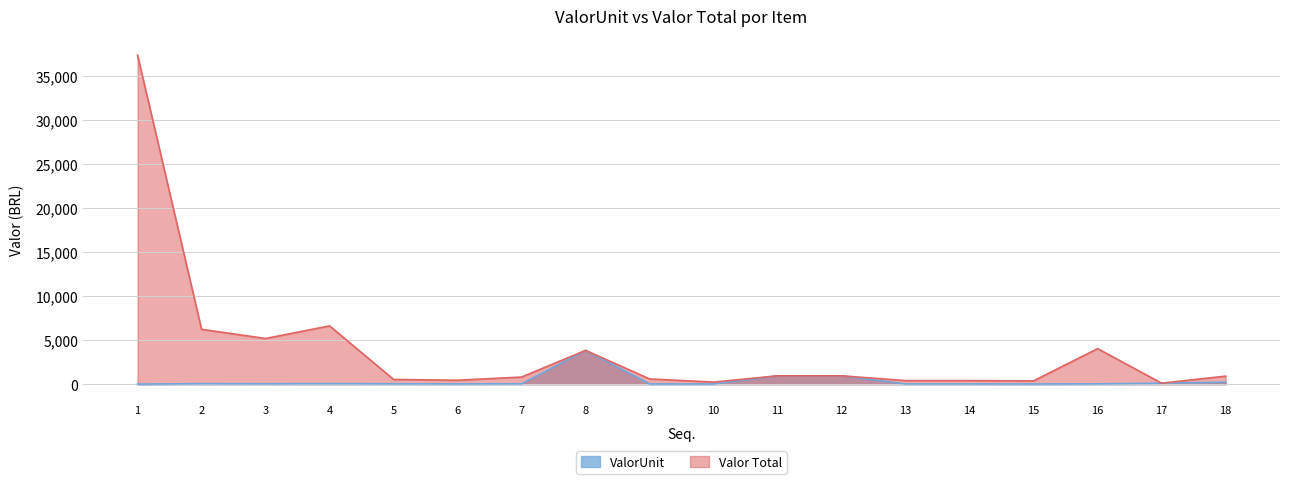

How many interior local peaks does the ValorUnit series have?

3